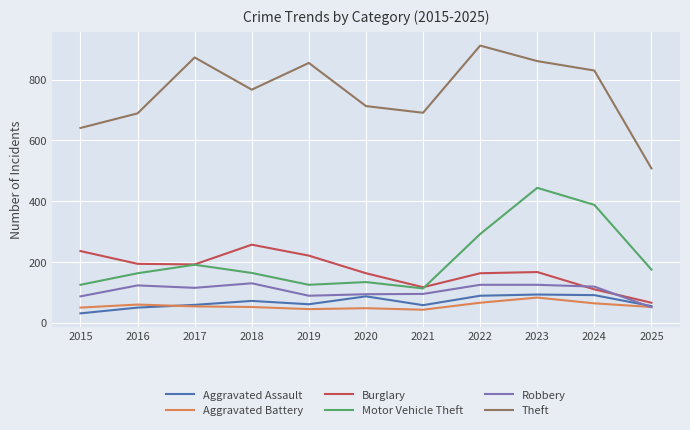

Where is the first local minimum for Motor Vehicle Theft?

2019